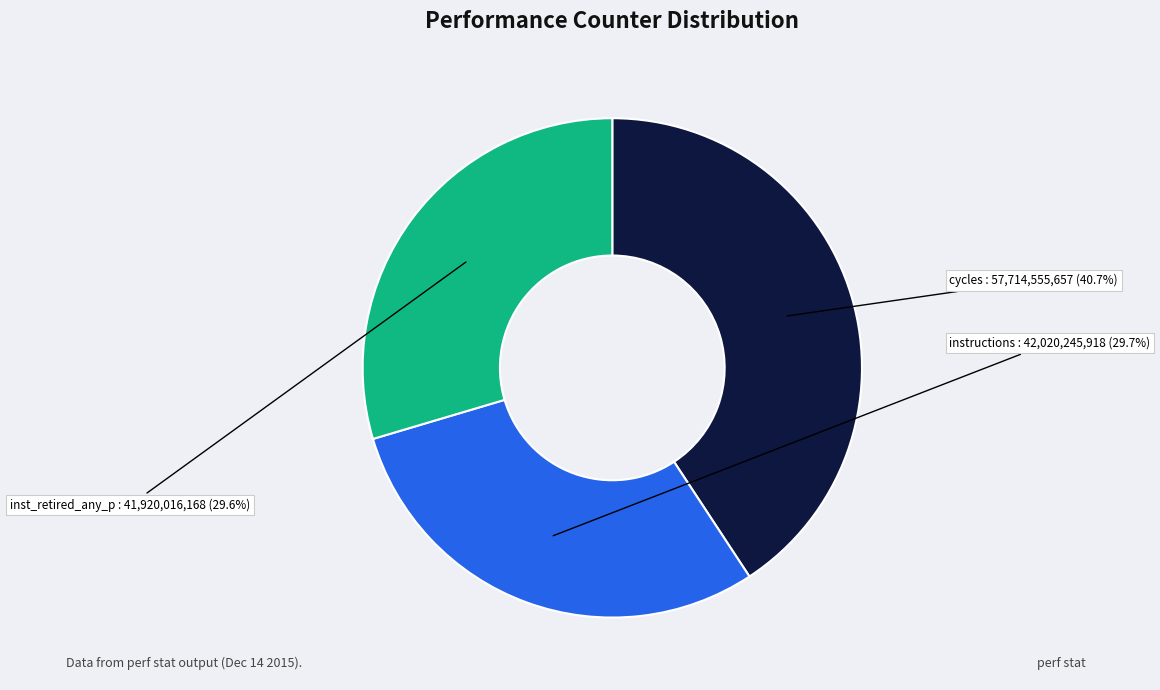

How many slices are in this pie chart?

3